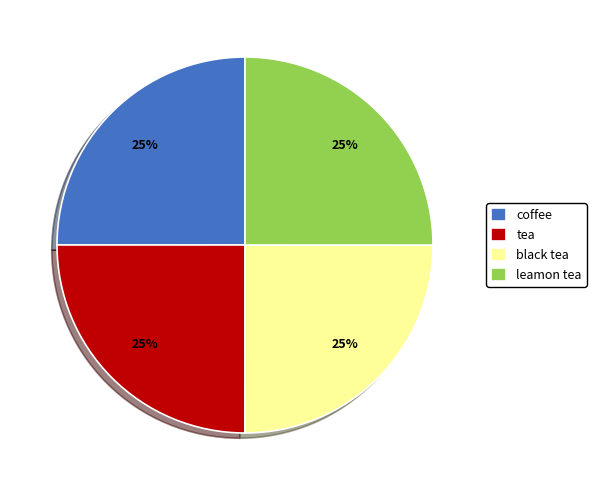

Approximately how many times larger is the value at tea compared to black tea?

1.0